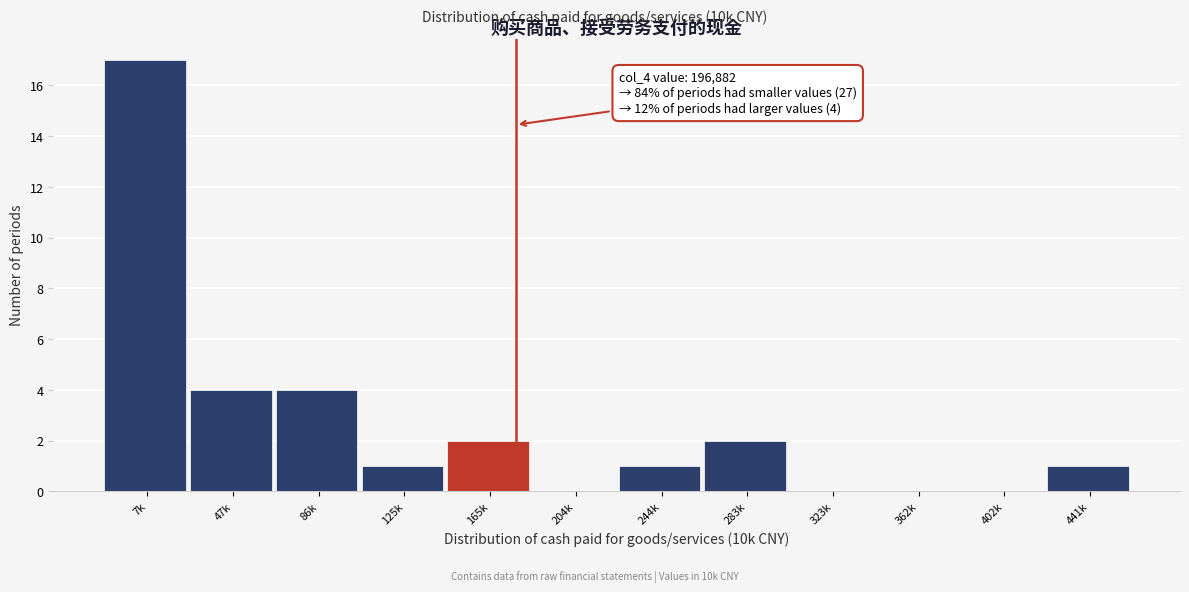

Reading right to left, extract all data points from this chart.

441k=1	402k=0	362k=0	323k=0	283k=2	244k=1	204k=0	165k=2	125k=1	86k=4	47k=4	7k=17